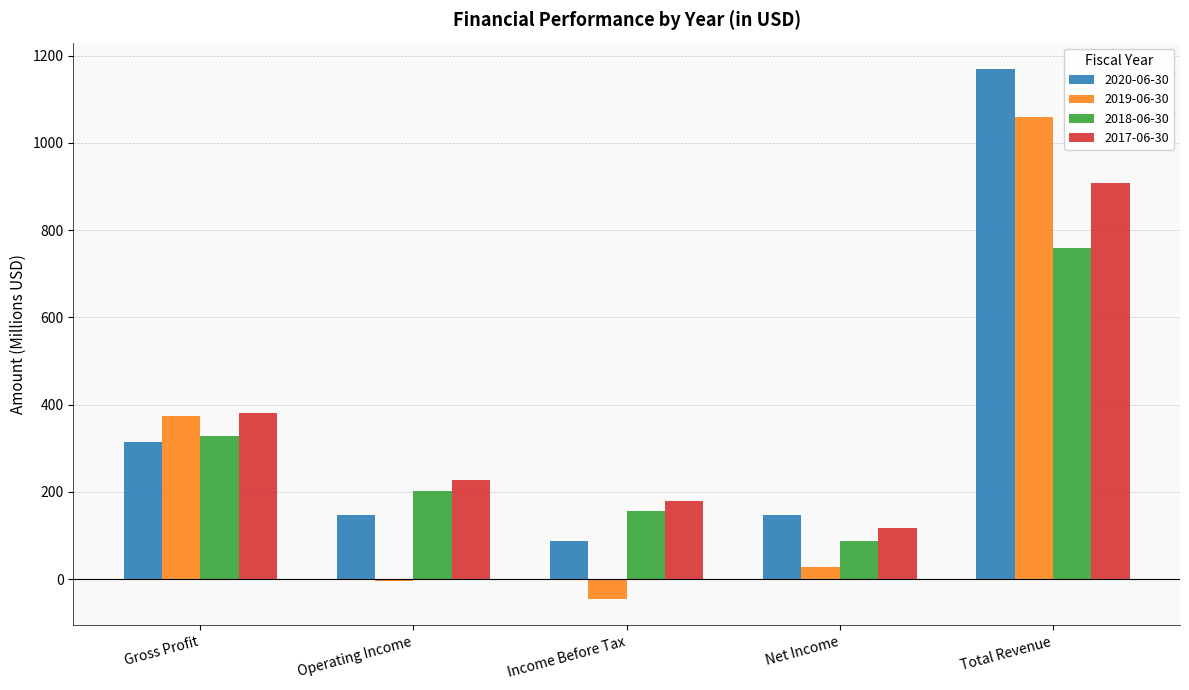

Is the value of 2017-06-30 at Operating Income greater than the value of 2019-06-30 at Gross Profit?

No